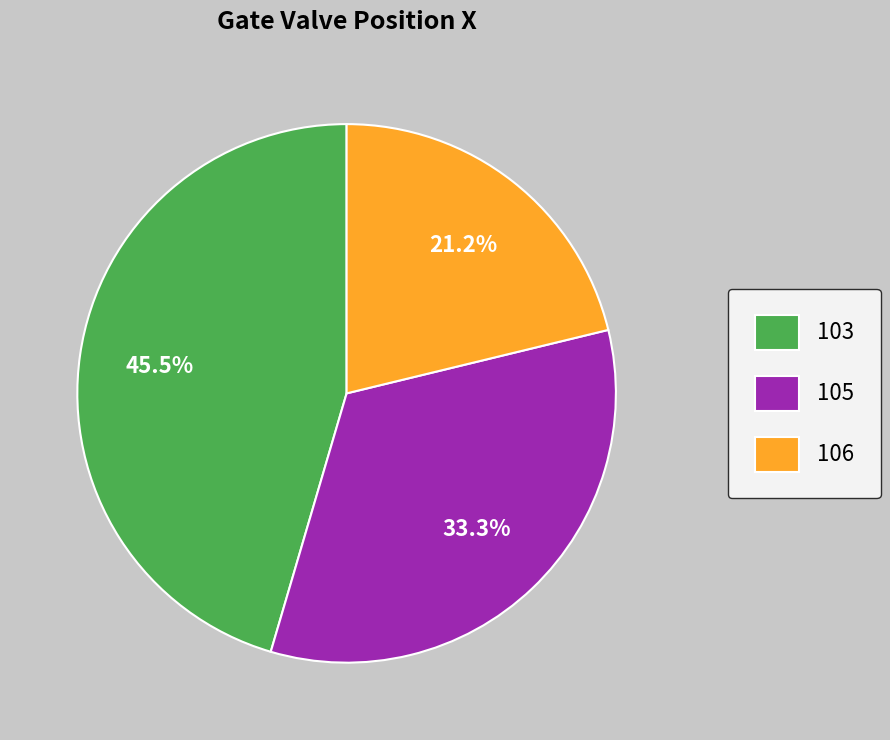

What percentage do 106 and 103 together represent?

66.7%